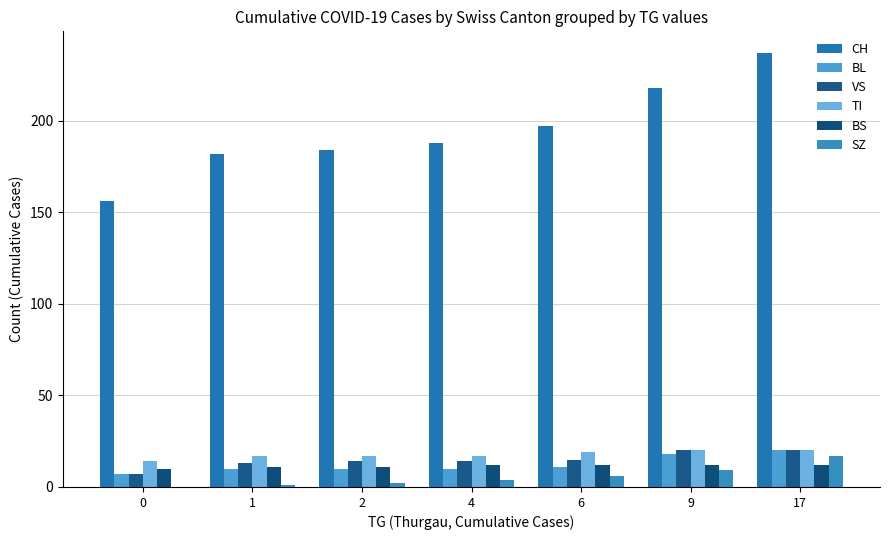

Is the value of VS at 6 greater than the value of BL at 4?

Yes